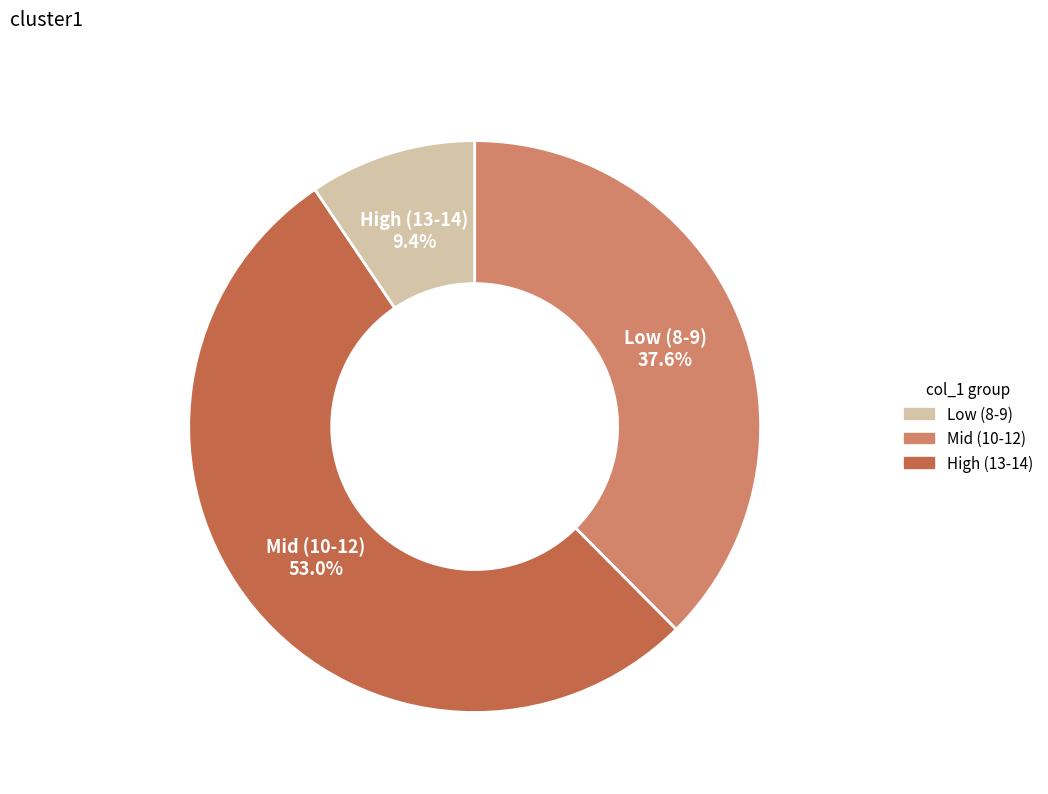

Is there any slice that represents more than half of the pie?

Yes